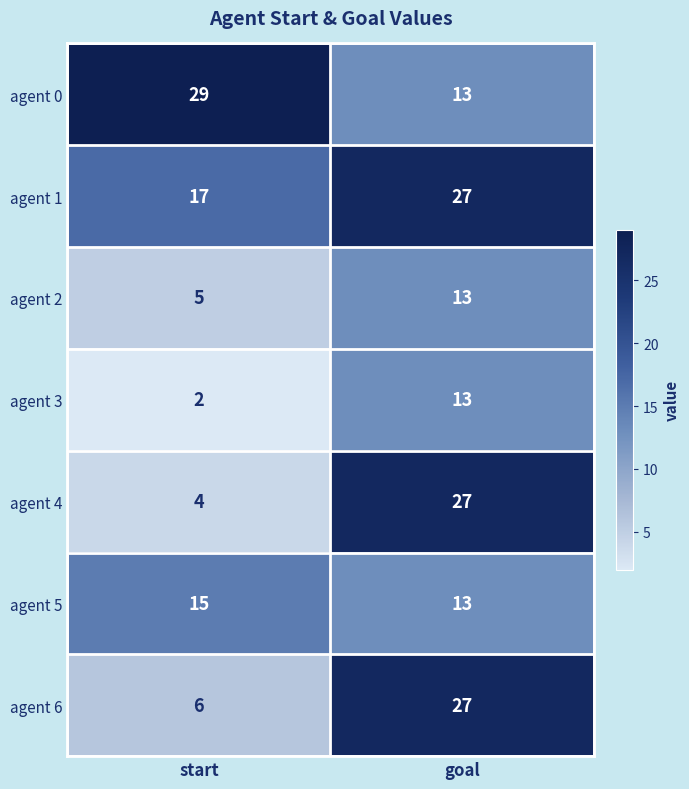

How many values in the agent 6 series are below 27?

1